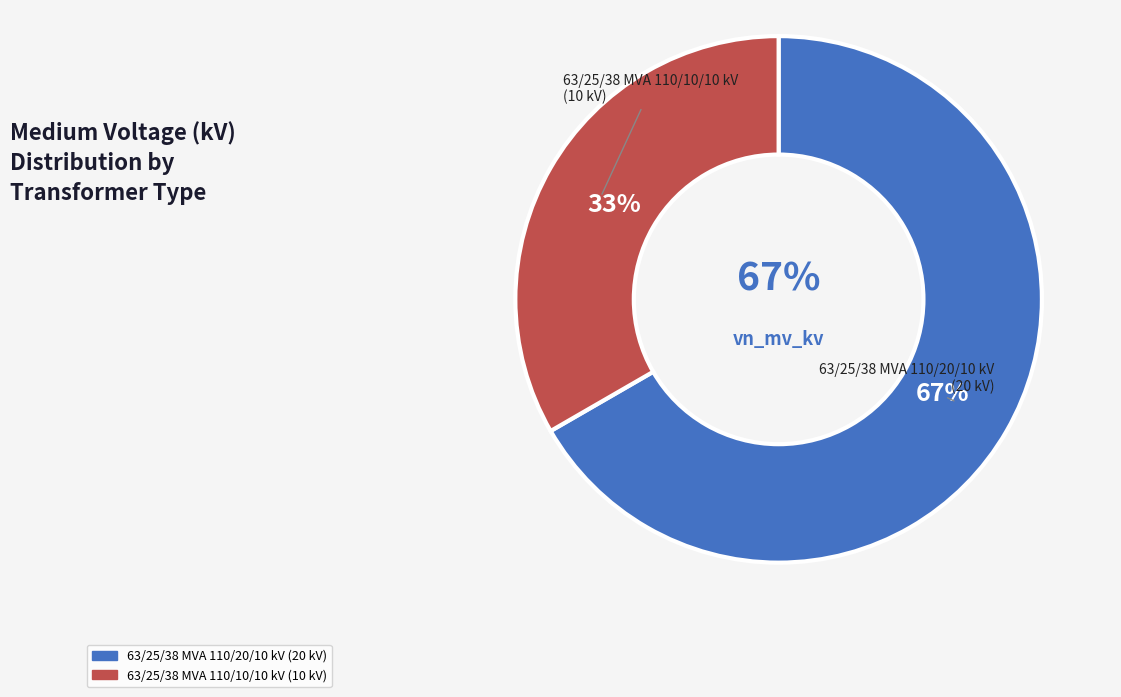

To the nearest percent, what portion does 63/25/38 MVA 110/10/10 kV represent?

33%